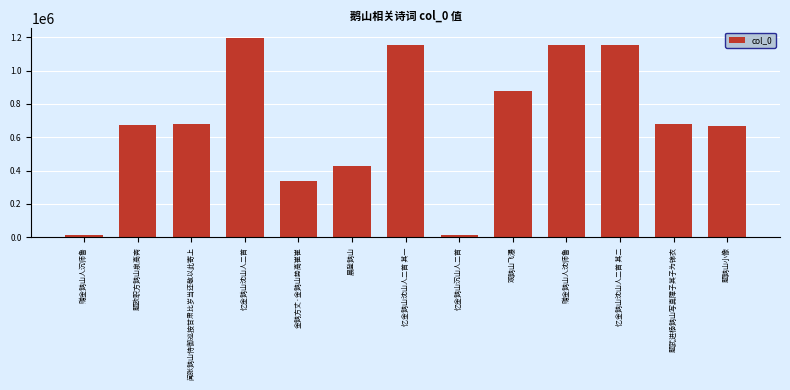

What is the label of the 5th bar from the right?

观鹅山飞瀑